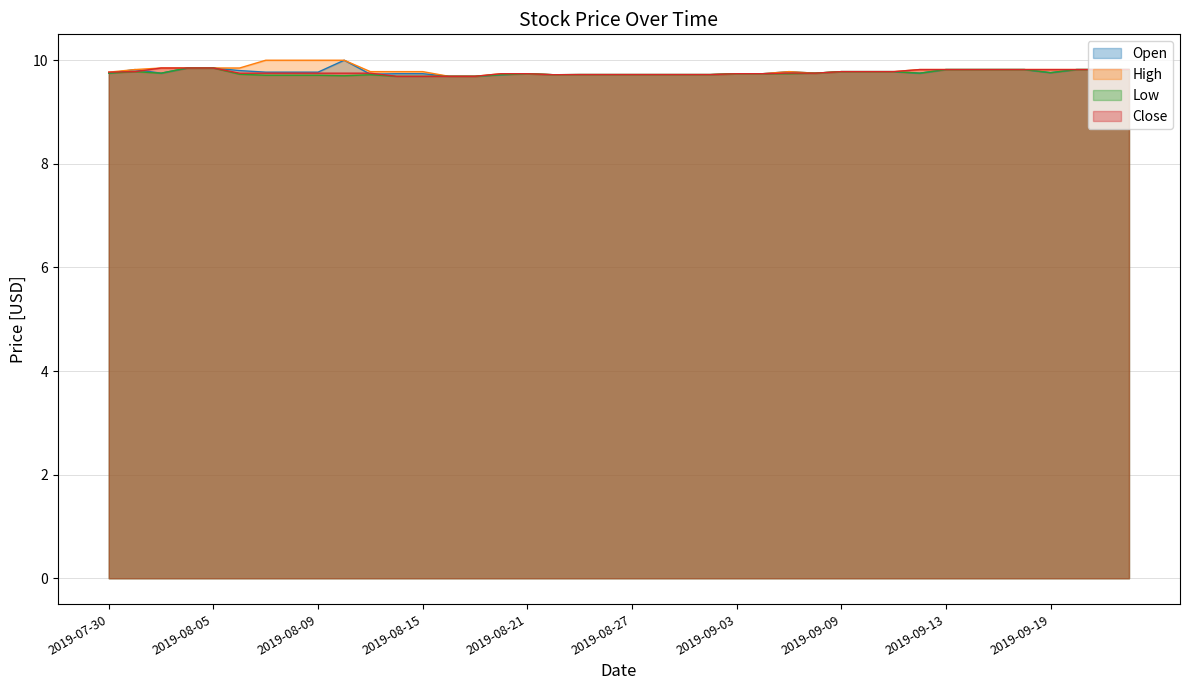

How many distinct data groups are displayed?

4